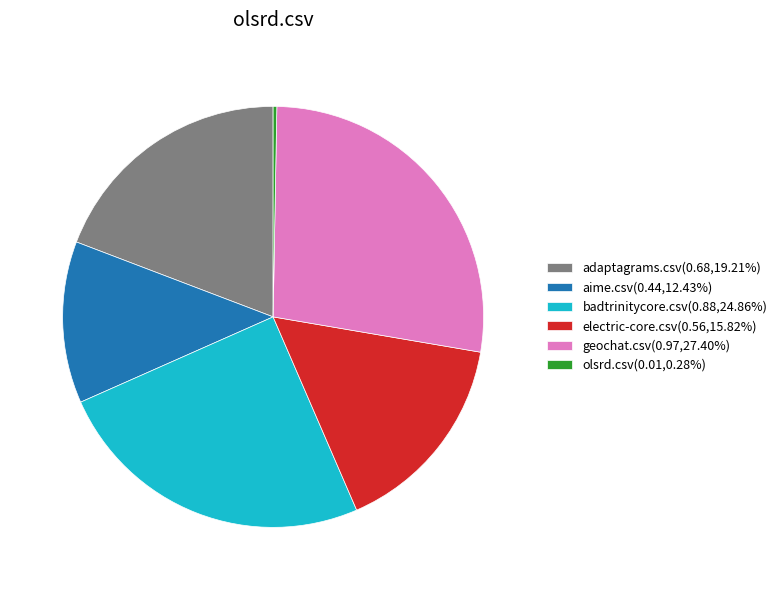

Do electric-core.csv(0.56,15.82%) and olsrd.csv(0.01,0.28%) together represent more than half of the pie?

No